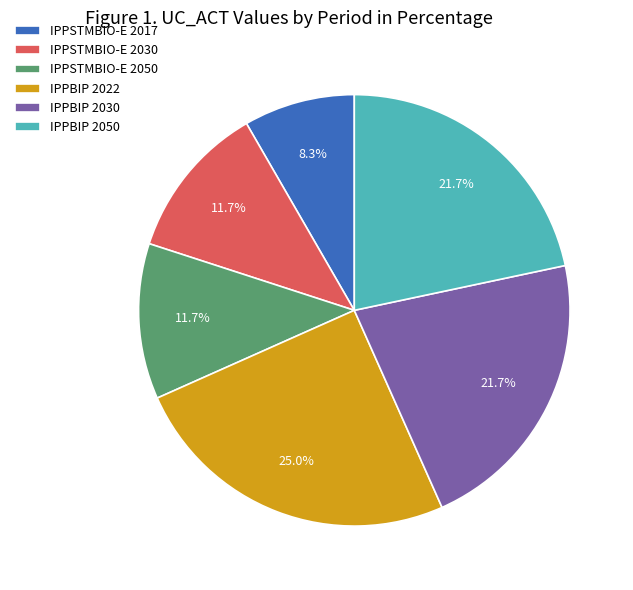

Is it true that IPPSTMBIO-E 2017 is 8% of the pie?

True